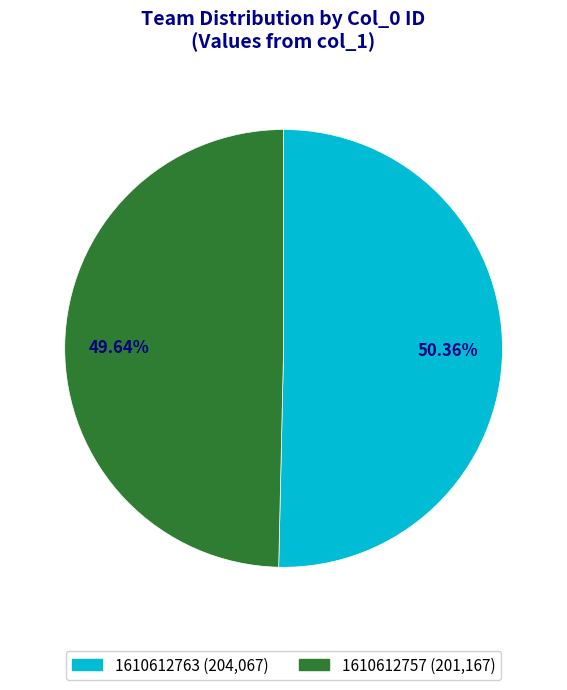

Rank the categories by value from highest to lowest.

1610612763, 1610612757